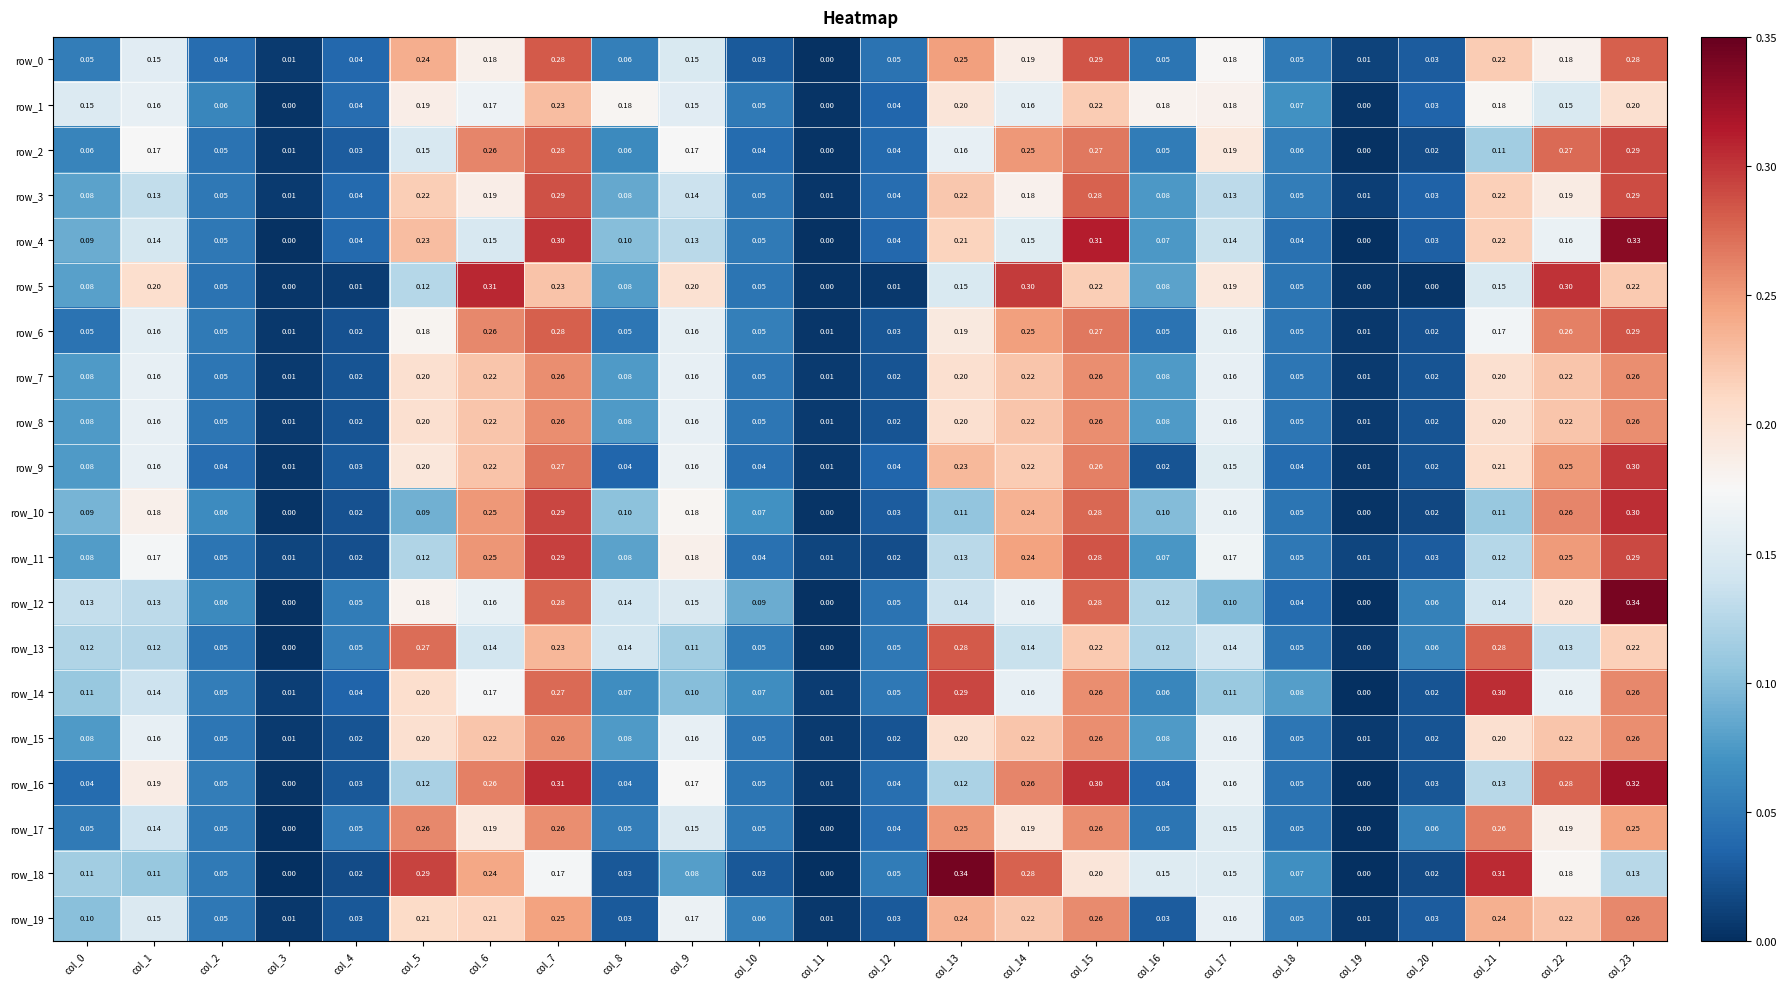

Which series changed the most between col_2 and col_7?

row_16